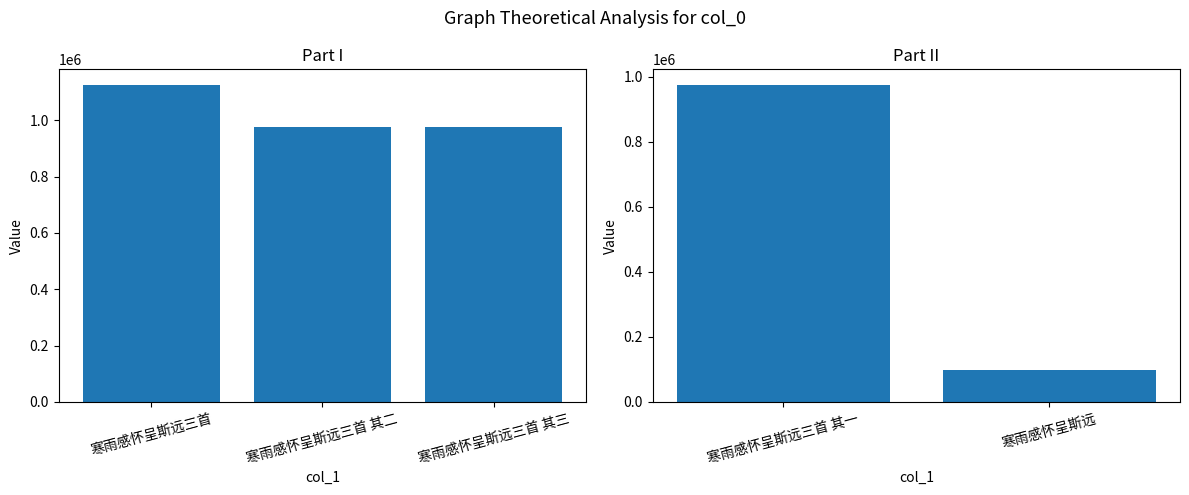

How many series are shown in this chart?

1